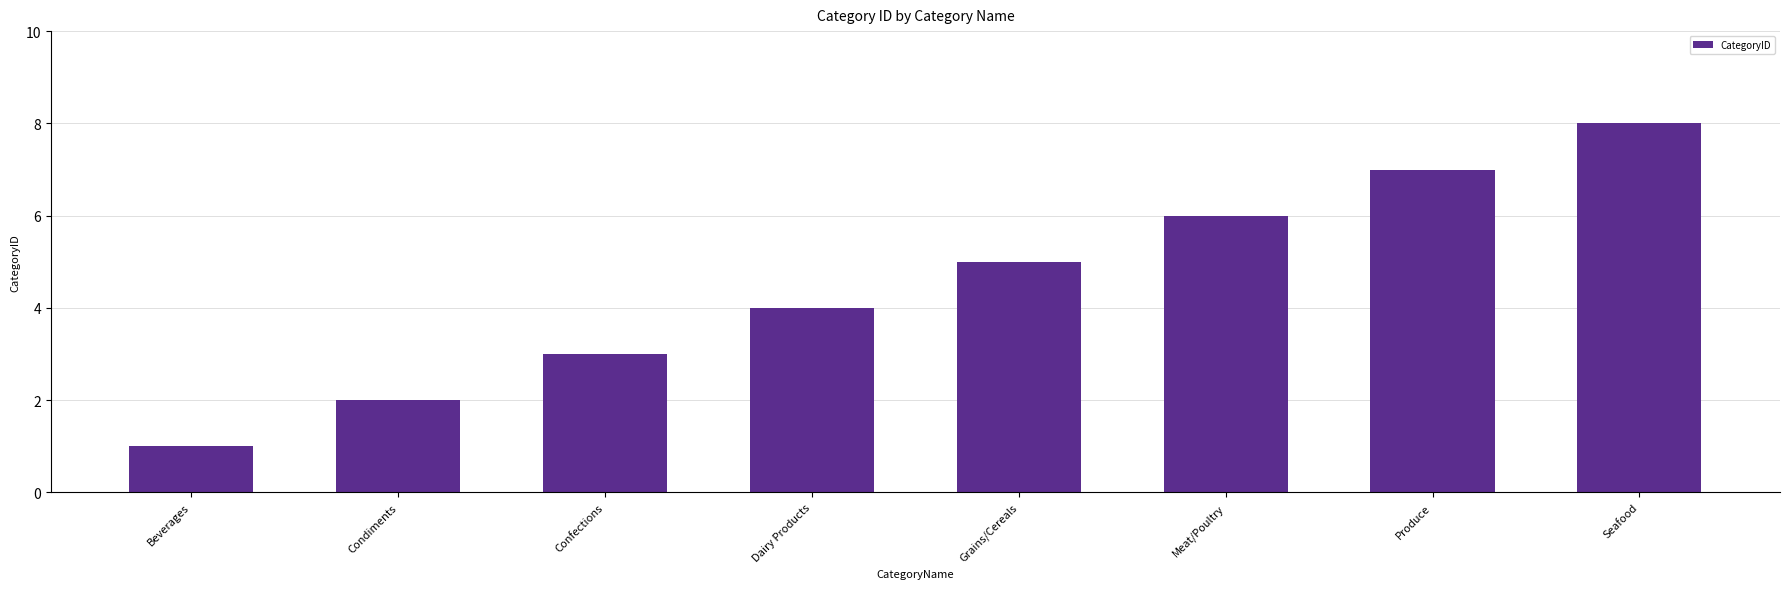

What is the difference between the maximum and second lowest values?

6